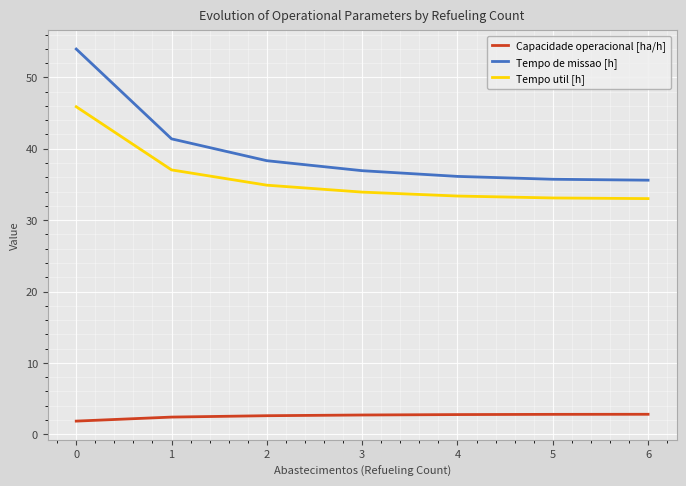

Is this an area chart (filled region under the line)?

No